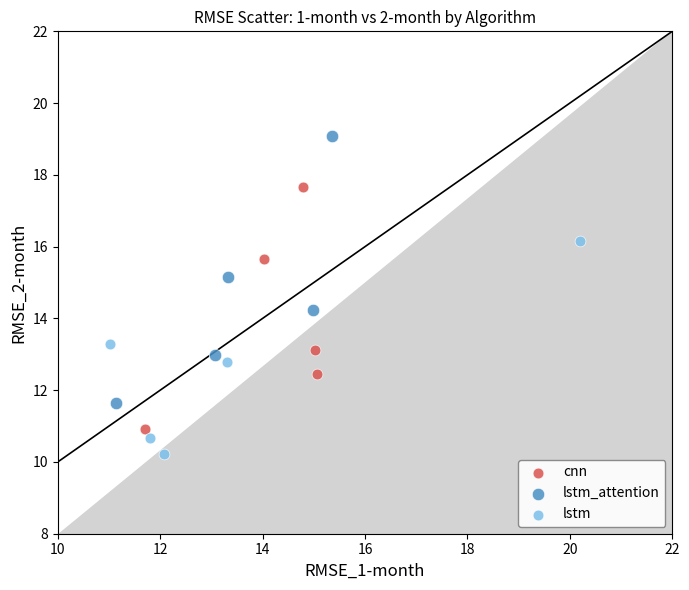

Which series reaches the maximum Y coordinate?

lstm_attention